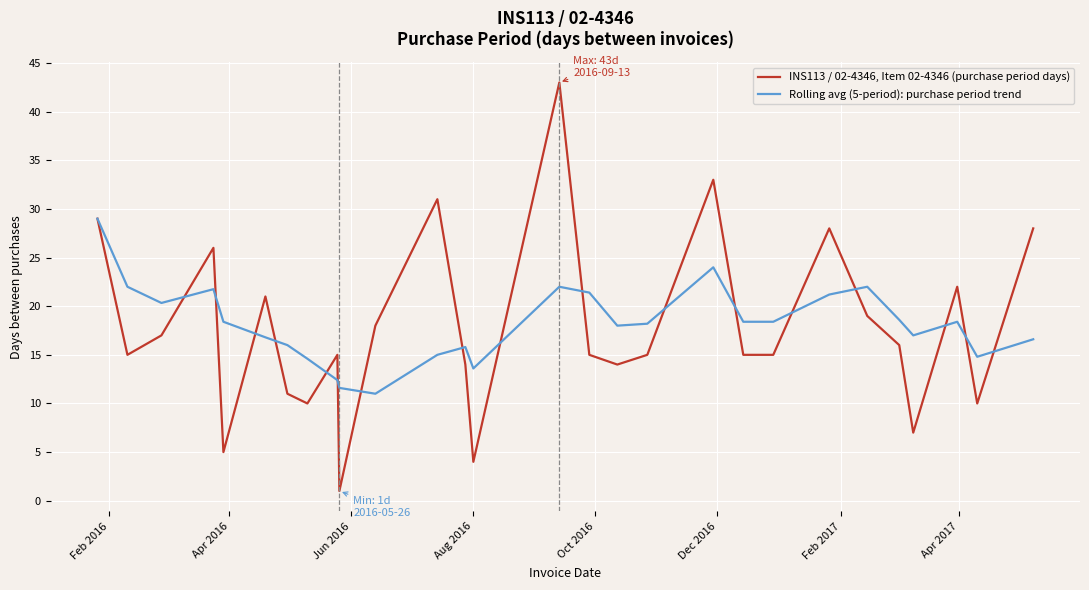

What are all the series names shown in the legend?

INS113 / 02-4346, Item 02-4346 (purchase period days), Rolling avg (5-period): purchase period trend